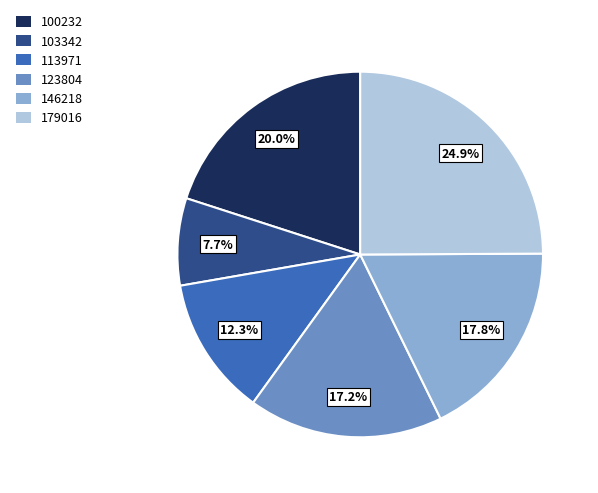

Is there any slice that represents more than half of the pie?

No